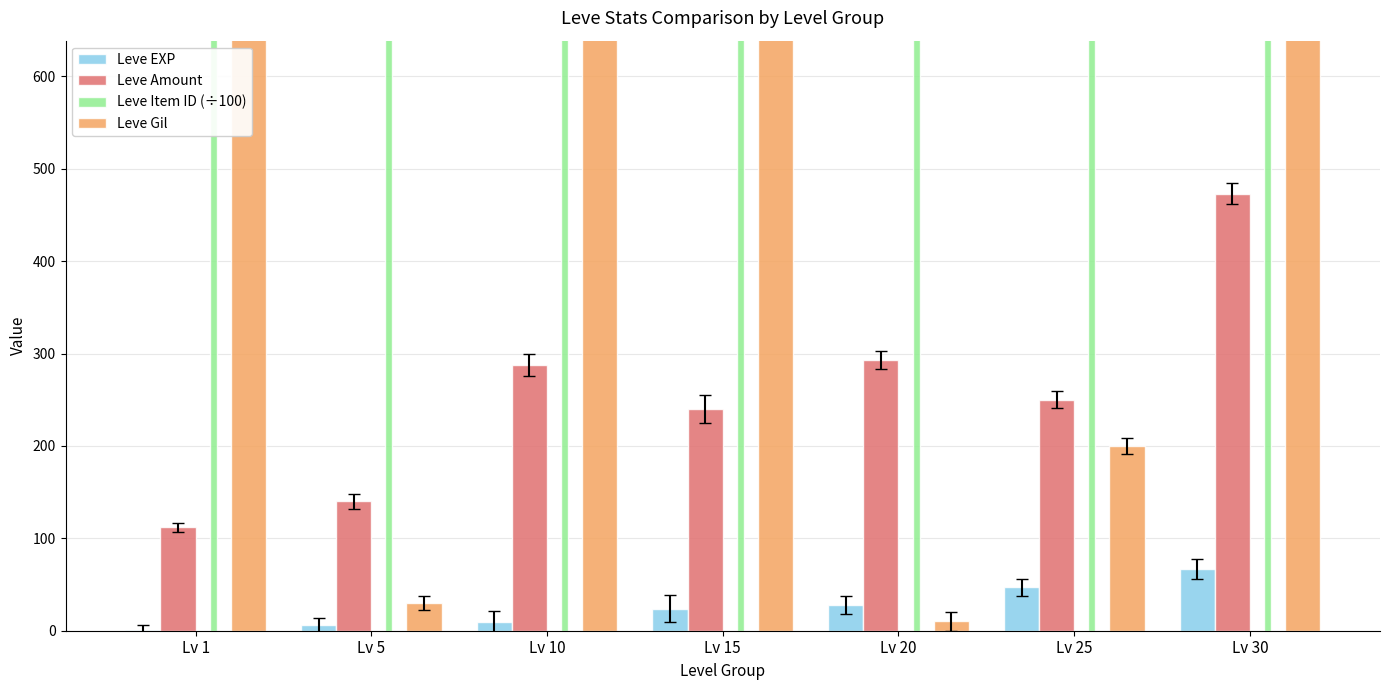

How many data points in Leve Amount are above 250?

3